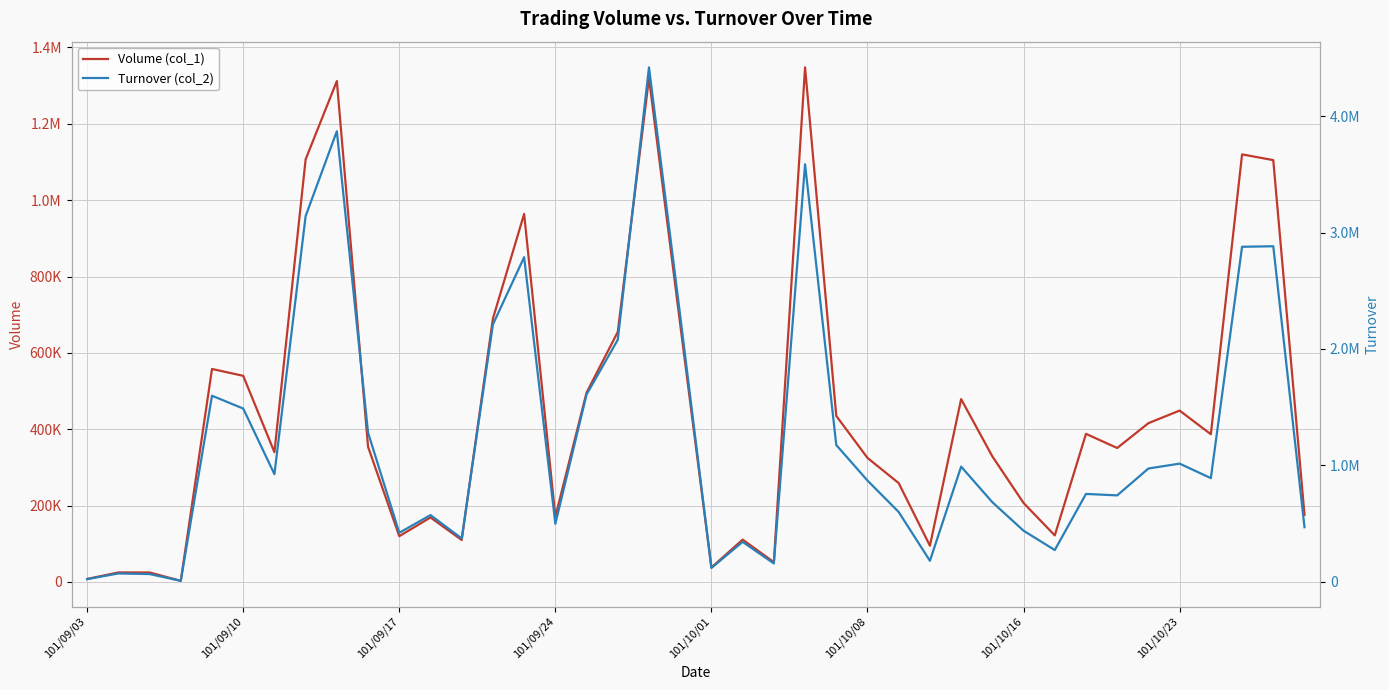

In Turnover (col_2), how many points are higher than both neighbors (excluding endpoints)?

12